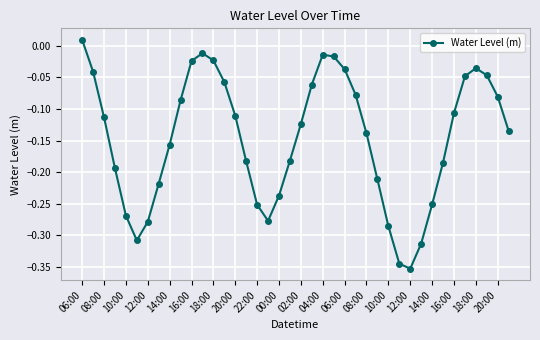

What is the difference between the maximum and second lowest values?

0.4